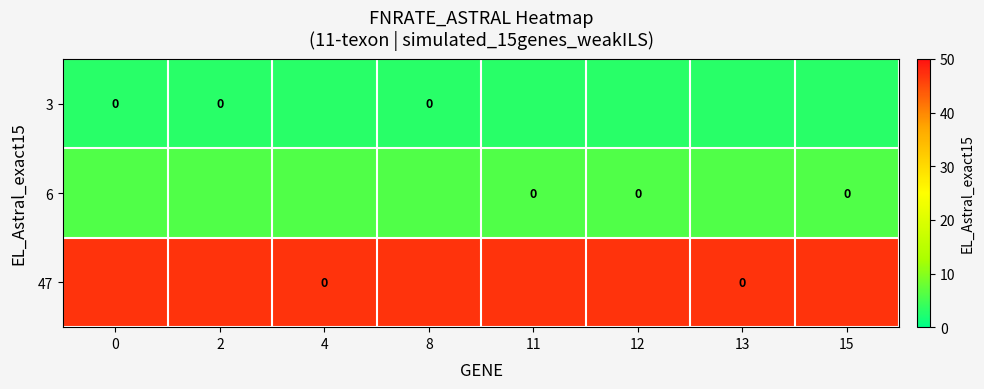

True or false: 47 has a value of 22 at 4.

False